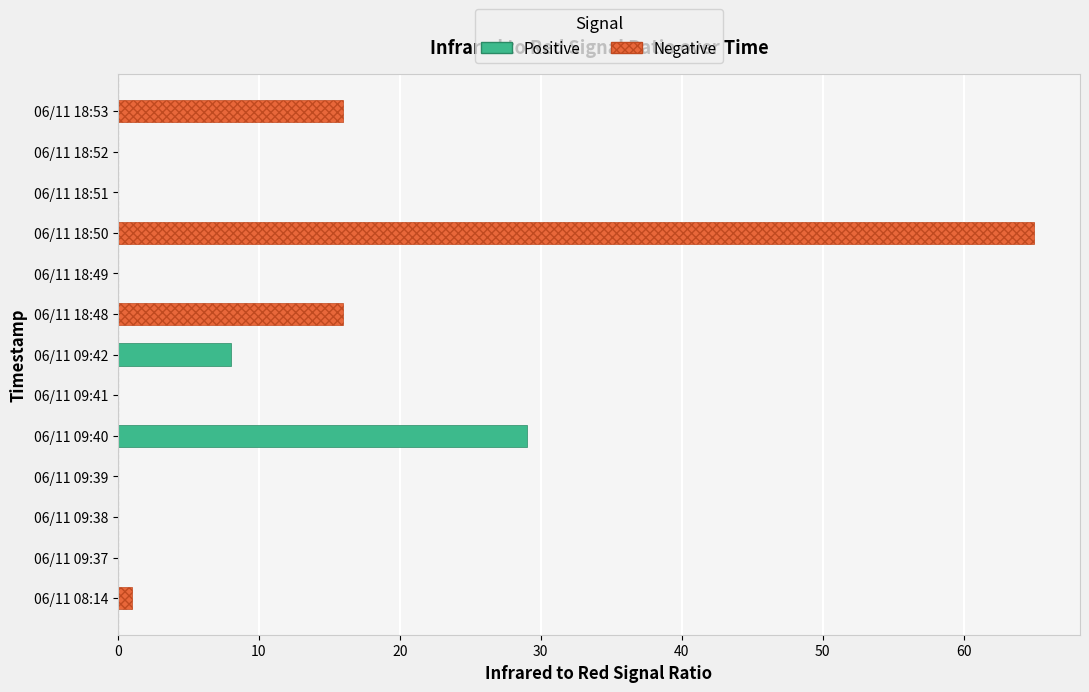

Does the chart contain any negative values?

No